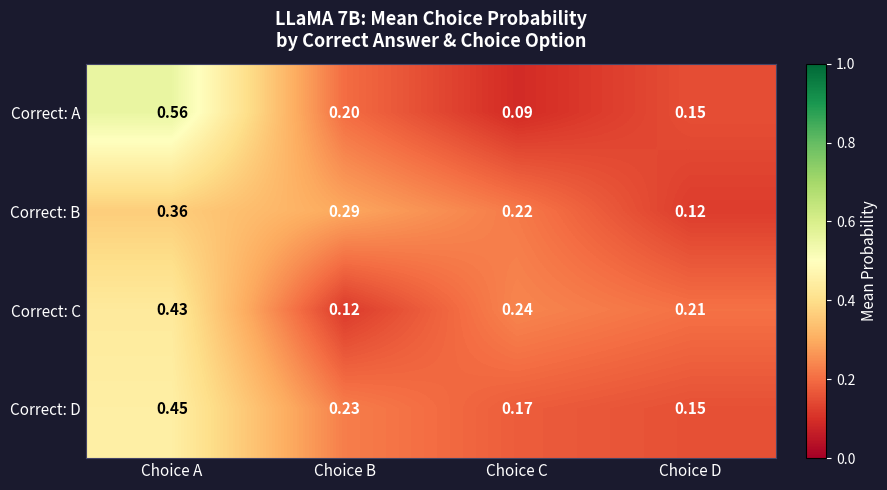

What is the total value across all series at Choice A?

1.8